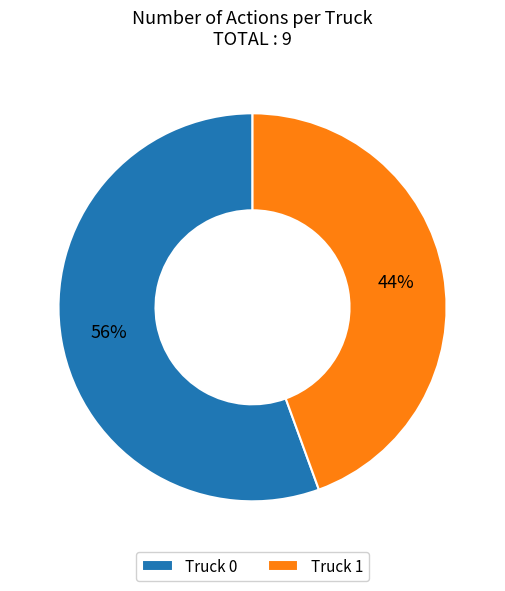

Is the sum of Truck 0 and Truck 1 greater than half?

Yes